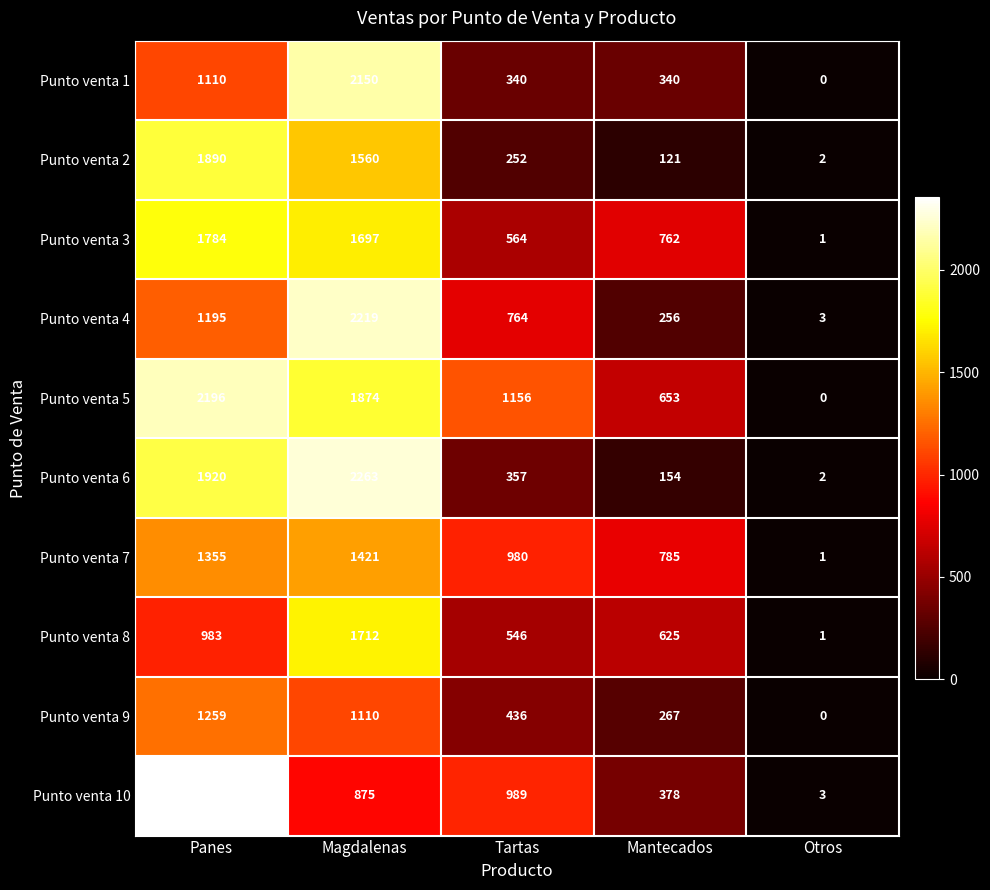

Which series has the widest spread of values?

Punto venta 10